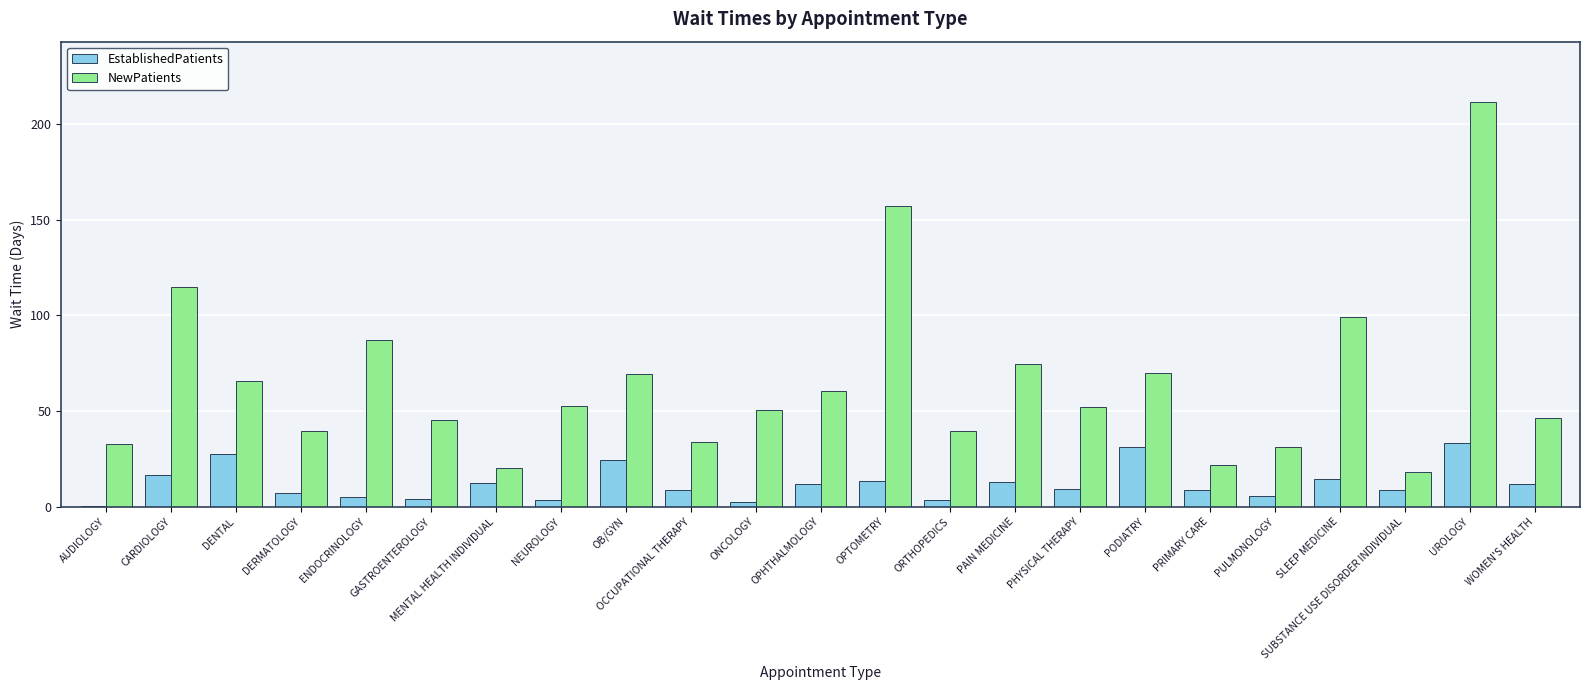

At which label does NewPatients reach its peak?

UROLOGY